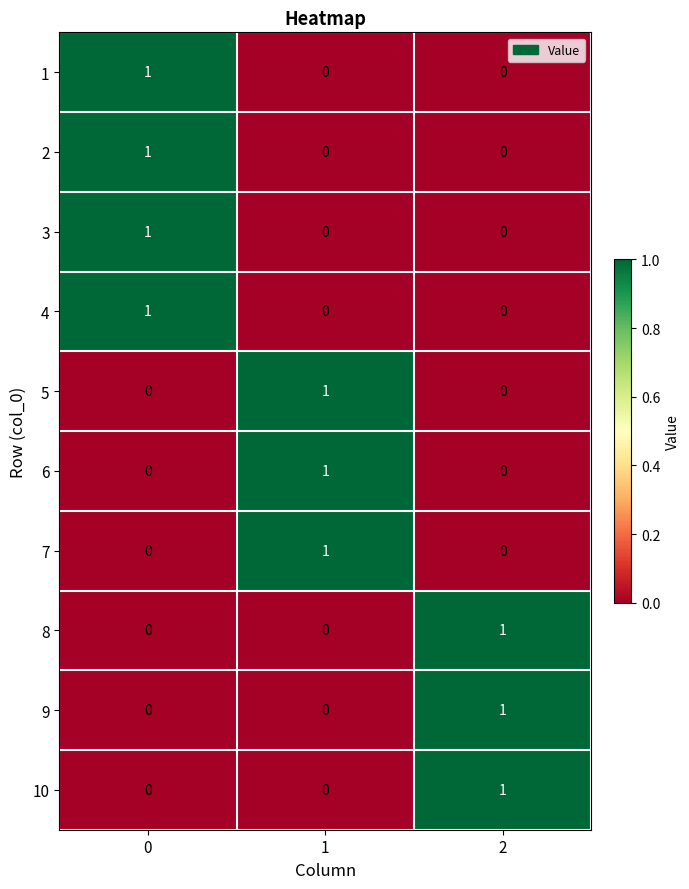

The 8 series shows 0 at 1. True or false?

True